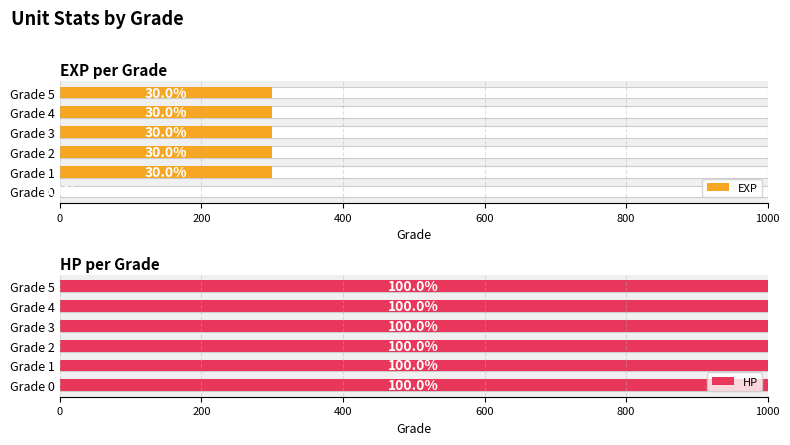

How many distinct data groups are displayed?

2